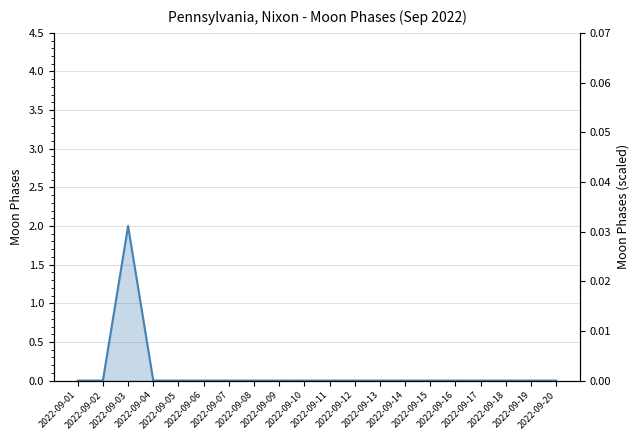

Is it true that the value at 2022-09-12 is 0?

True